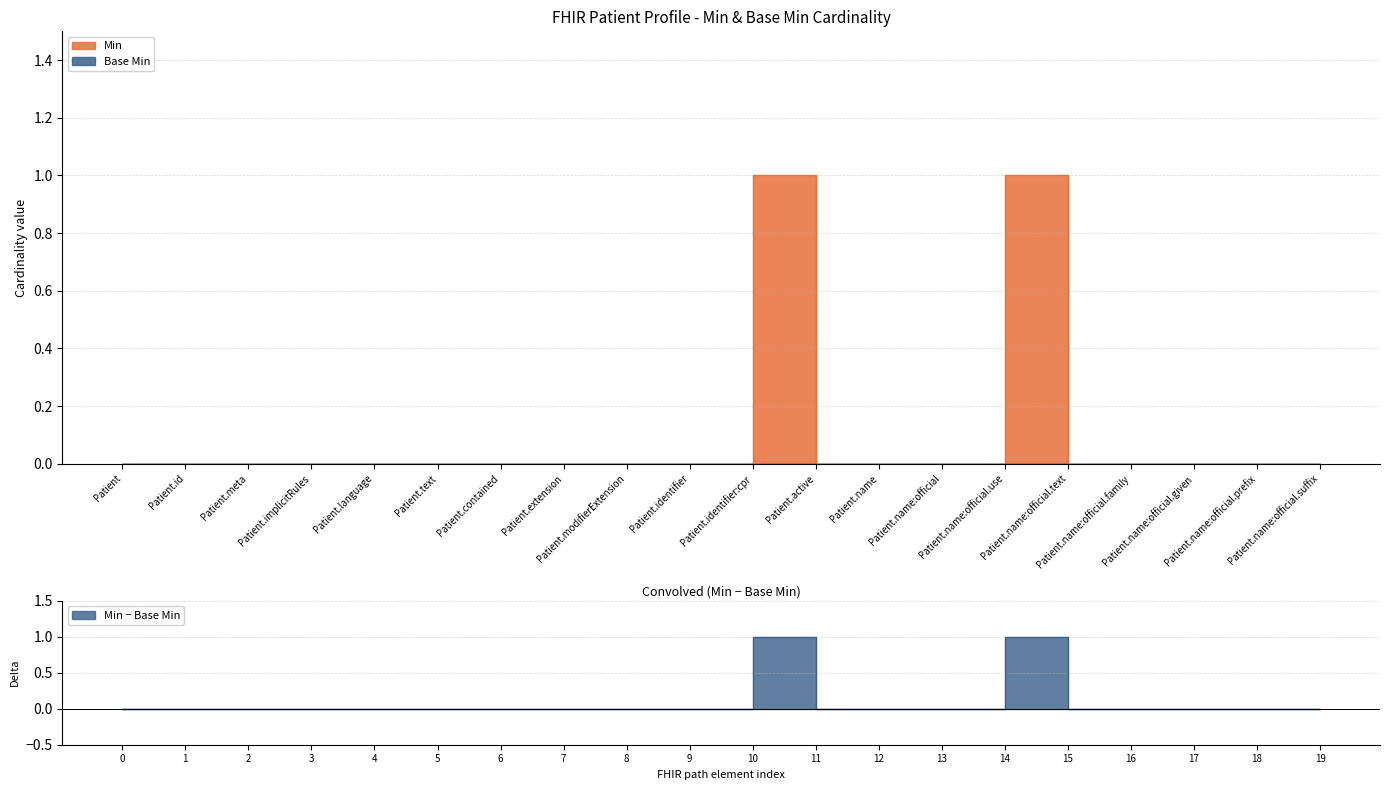

Between Patient.name and Patient.identifier, which is larger?

Patient.name